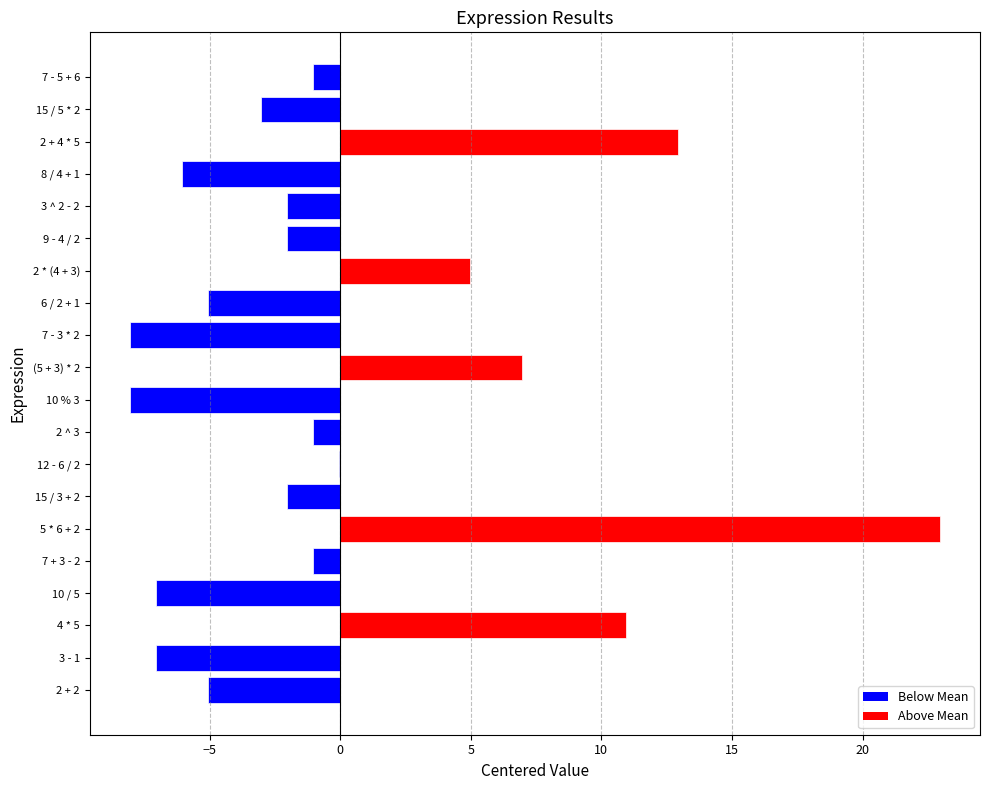

At which category does the chart reach its peak across all series?

5 * 6 + 2